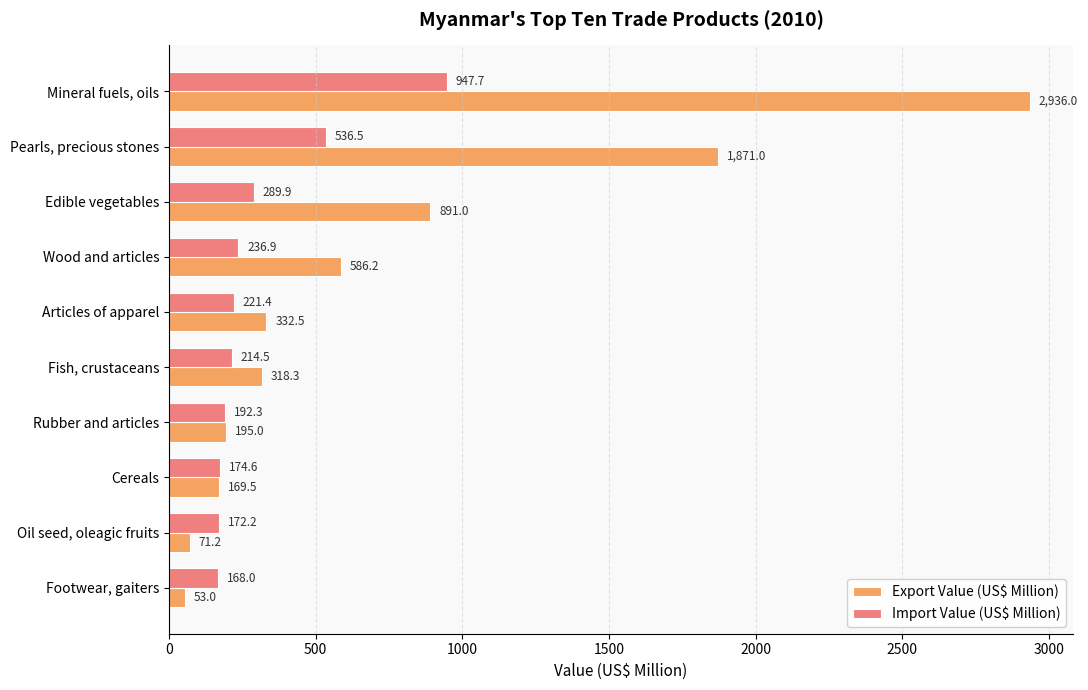

What is the maximum value for Export Value (US$ Million)?

2936.0